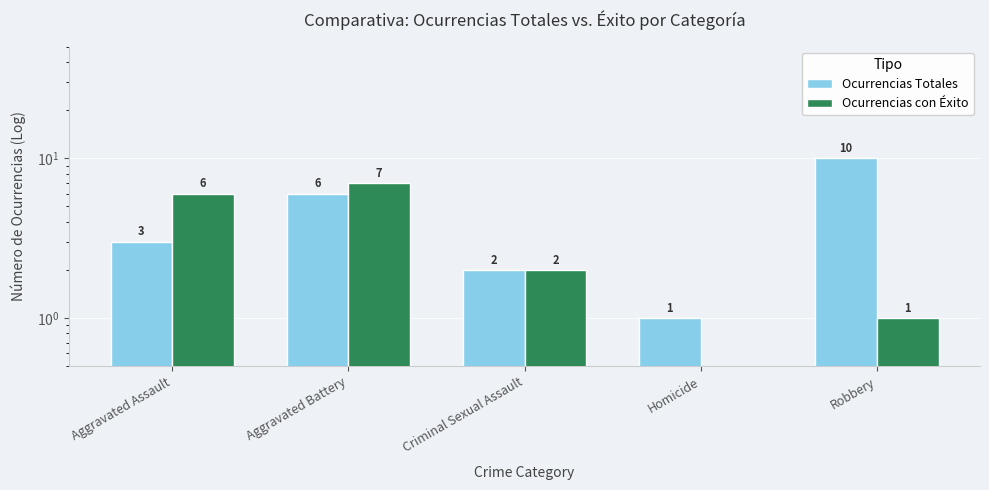

What is the label of the 4th bar from the right?

Aggravated Battery